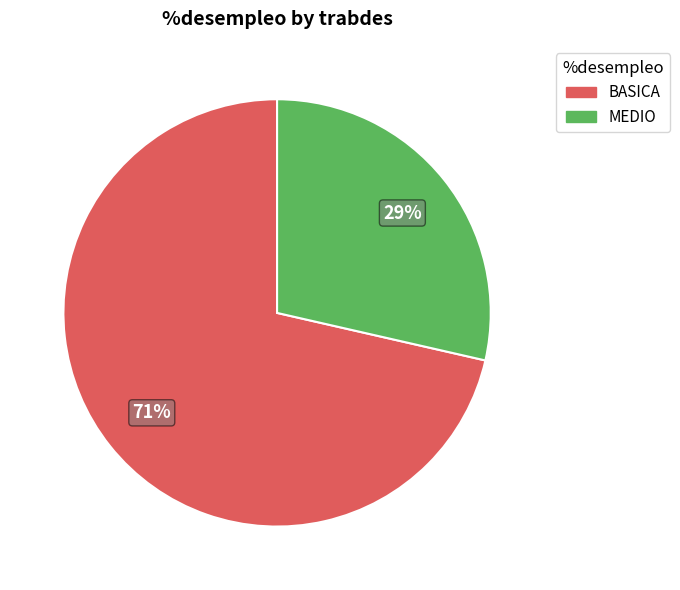

The BASICA slice represents 61% of the pie. True or false?

False